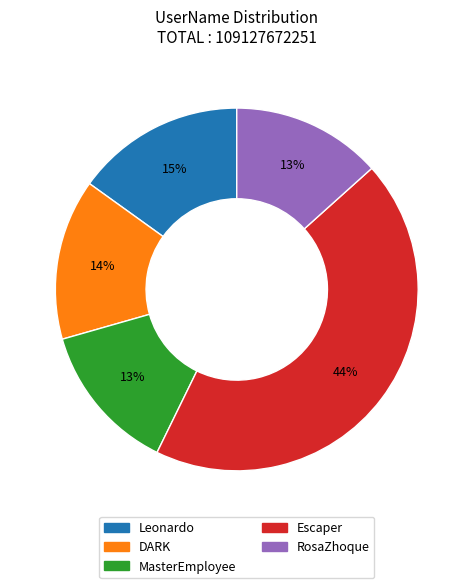

To the nearest percent, what percentage of the pie is RosaZhoque?

13%